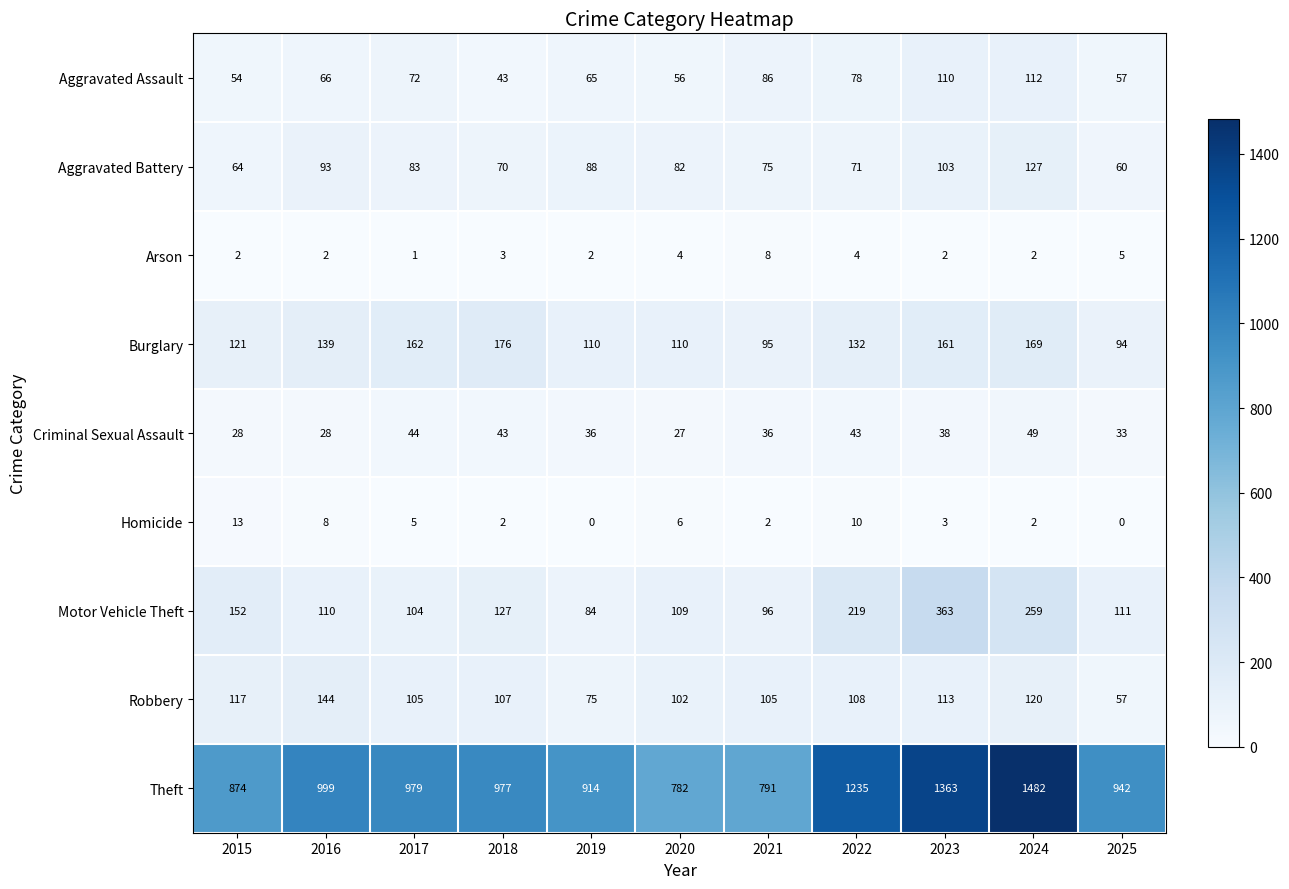

What is the difference between the highest and lowest values at 2025?

942